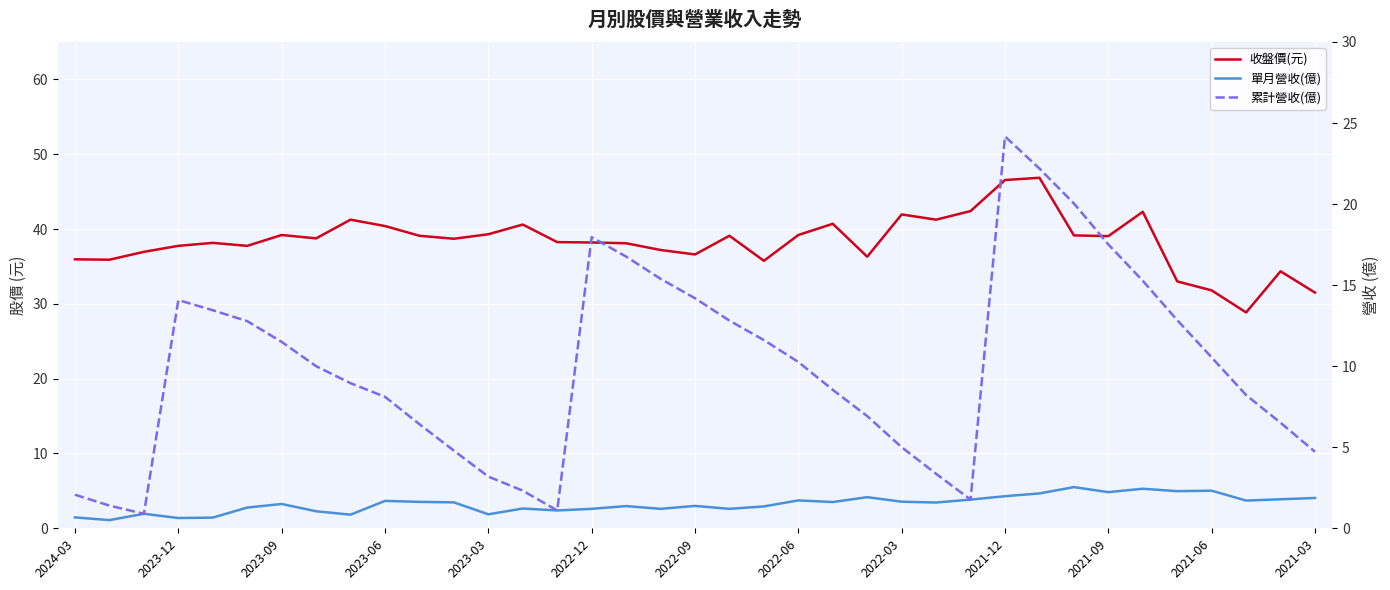

Does the chart display data point markers on the line(s)?

No